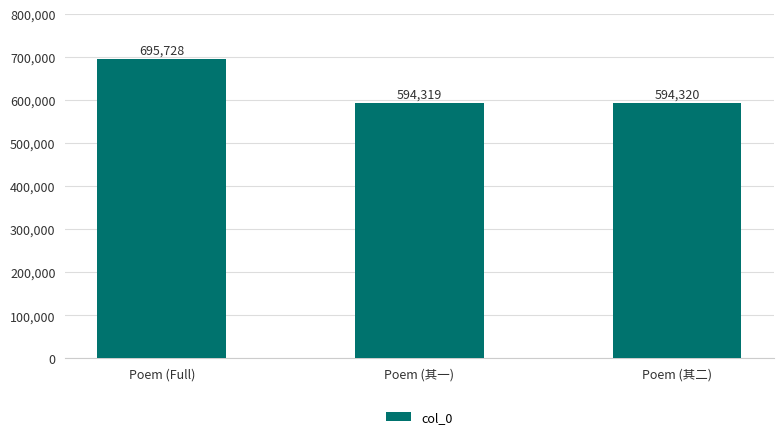

Does the chart contain stacked bars?

No